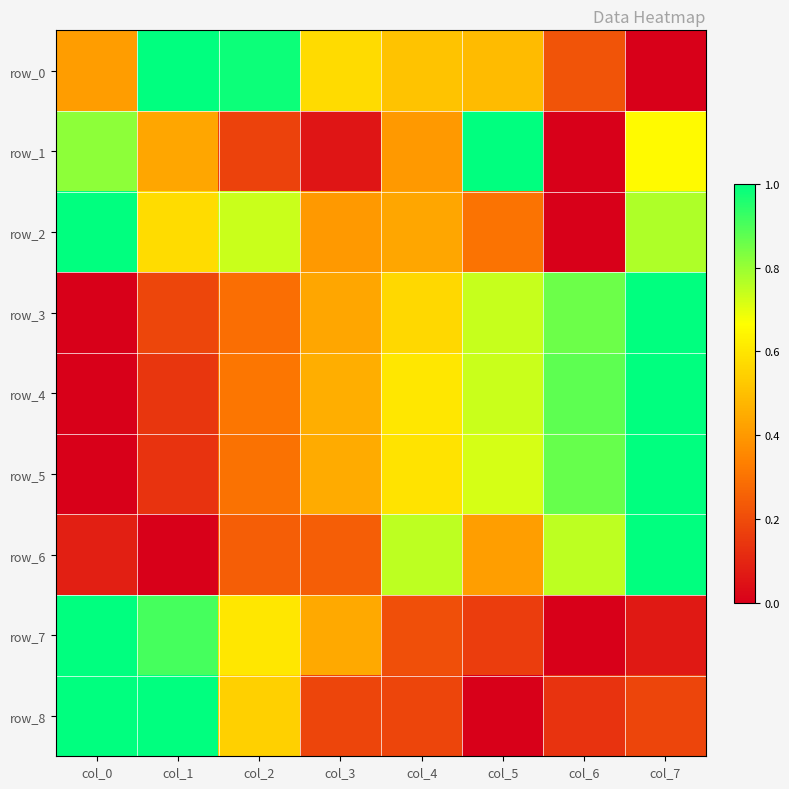

What is the average value of the row_5 series?

0.5